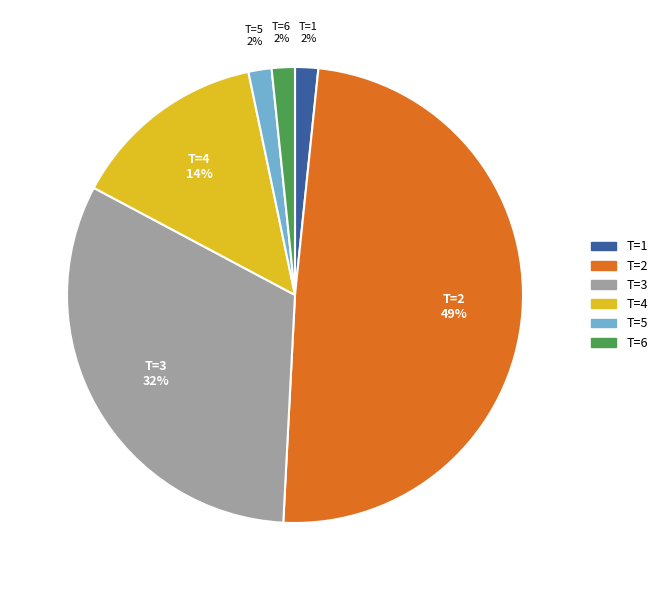

To the nearest percent, what is the average slice percentage?

17%